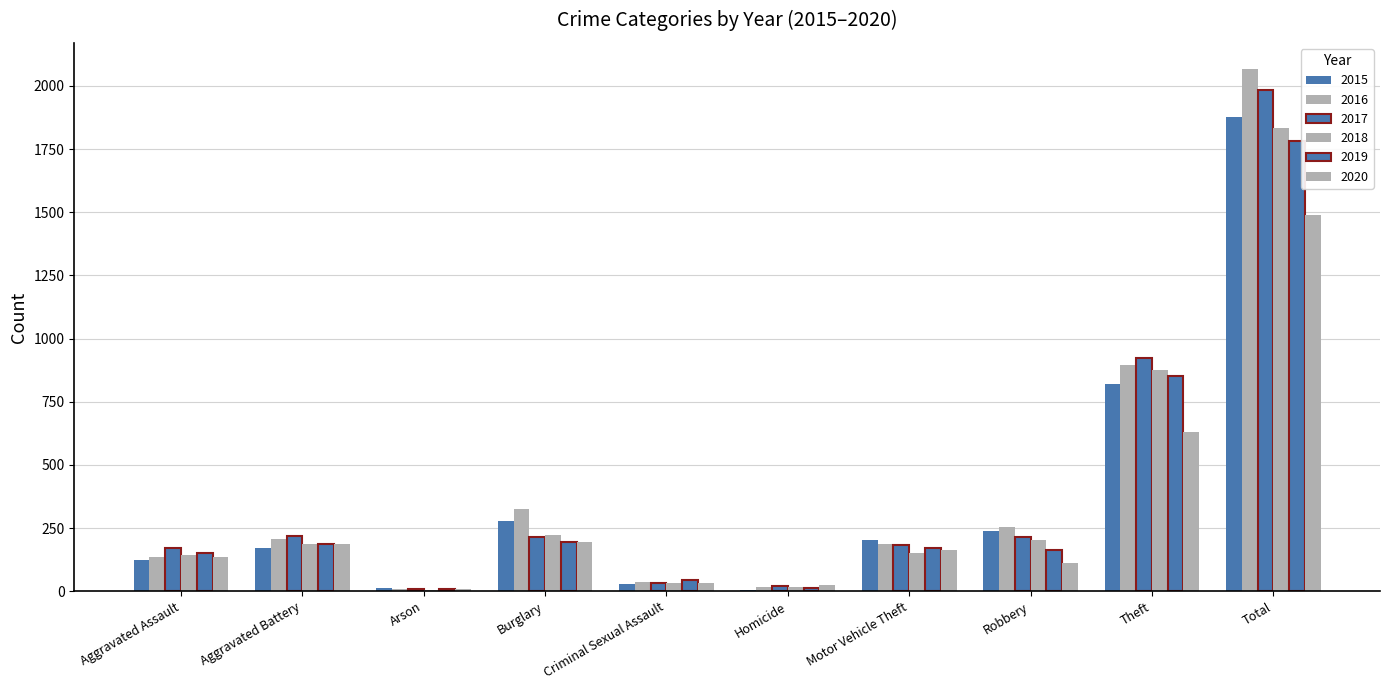

Which has a higher value, Theft or Robbery?

Theft